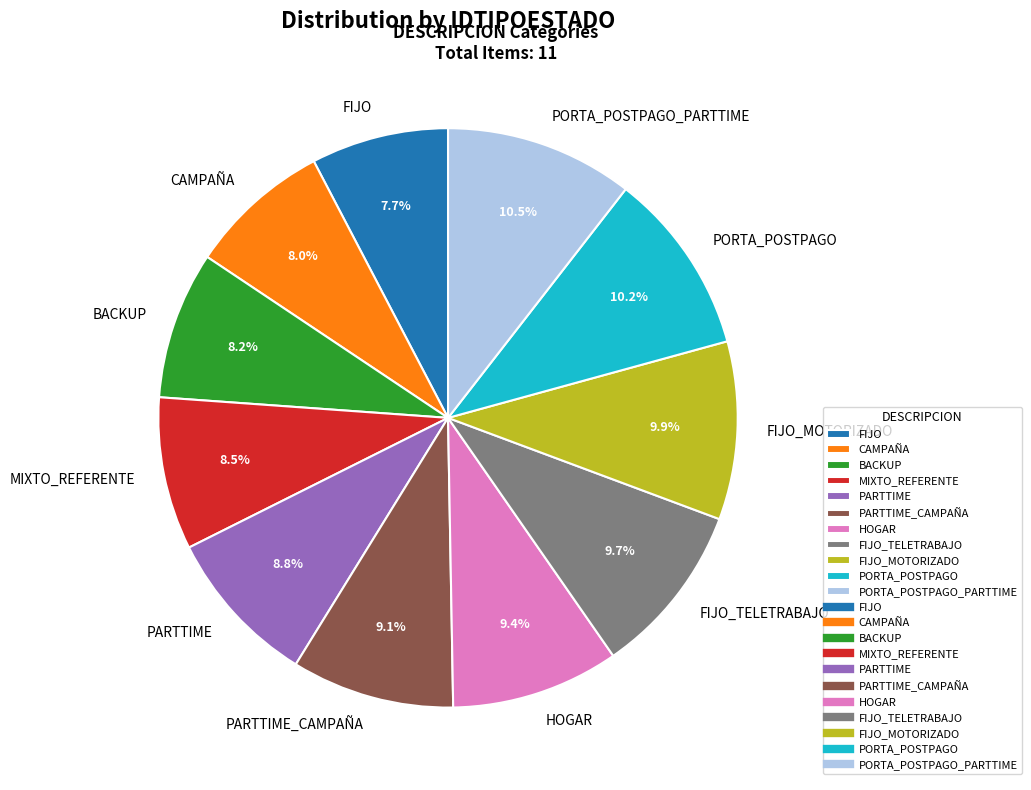

Is it true that PORTA_POSTPAGO is 10% of the pie?

True